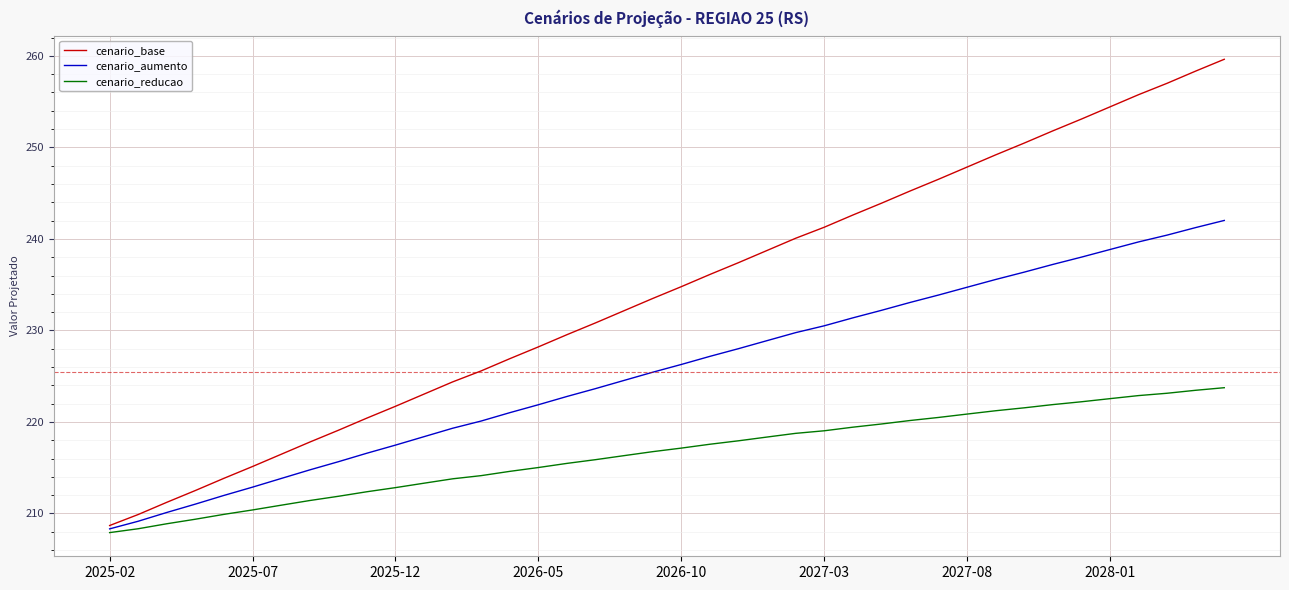

Which series has the largest total across all categories?

cenario_base